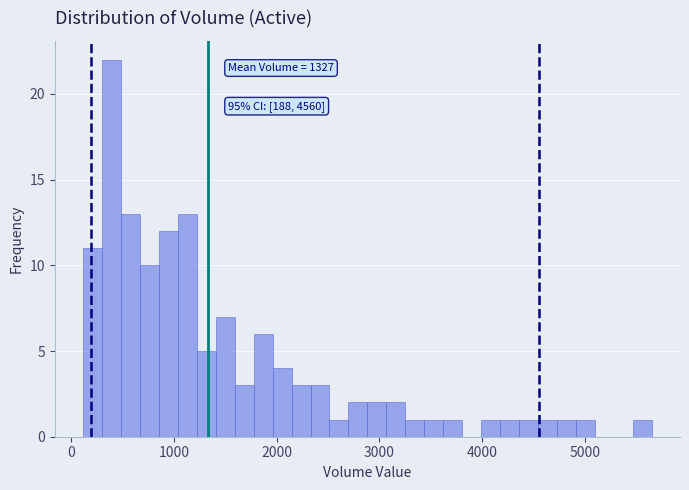

Around what value on the x-axis is the tallest bar? Give the approximate position of its centre, as read against the axis.

400